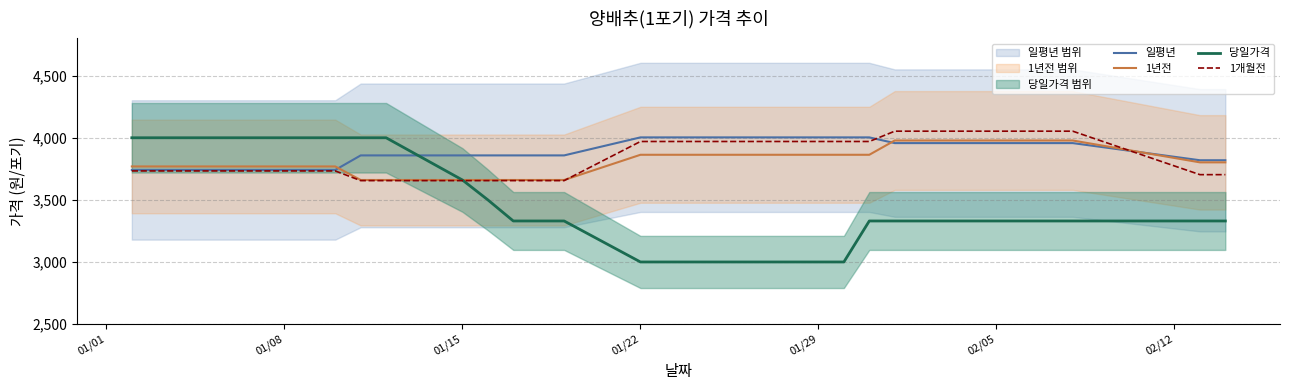

What is the highest value of the 1년전 series?

3978